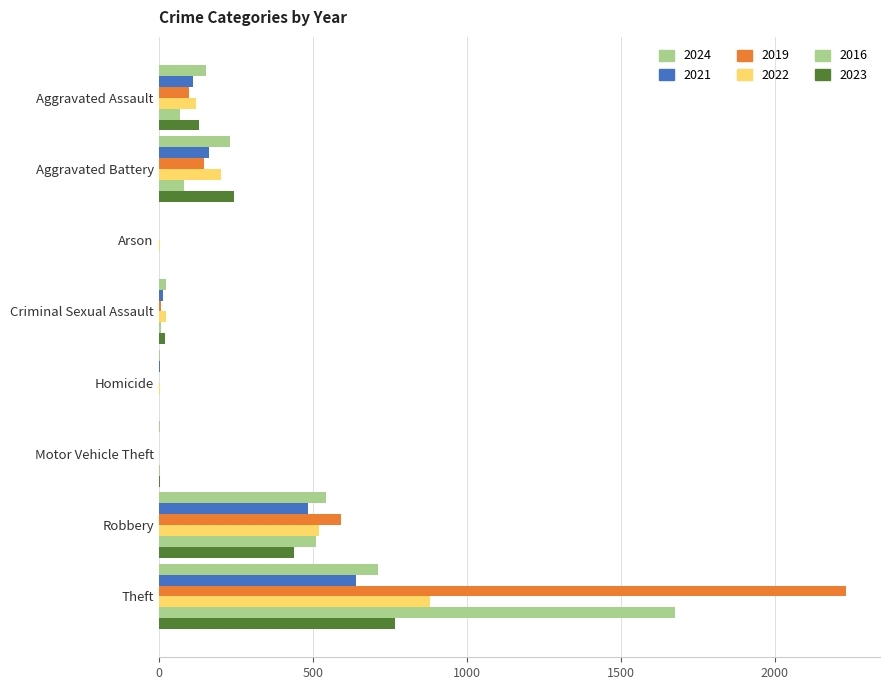

At which category is the sum across all series the highest?

Theft